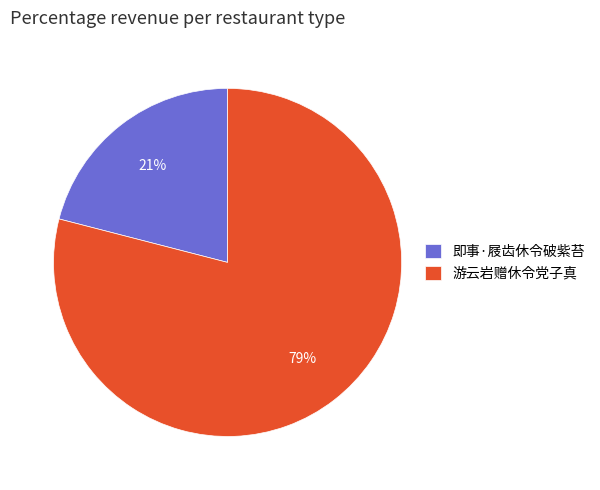

To the nearest percent, what percentage of the pie is 即事·屐齿休令破紫苔?

21%